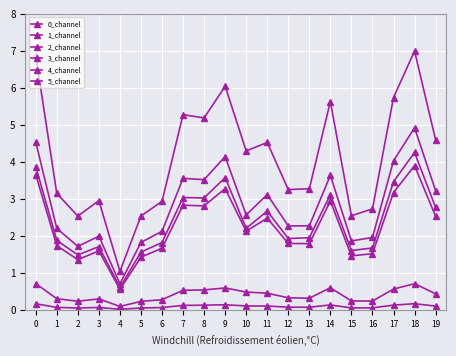

Rank the categories by 2_channel value from highest to lowest.

18, 0, 9, 17, 14, 7, 8, 19, 11, 10, 12, 13, 1, 6, 3, 16, 15, 5, 2, 4